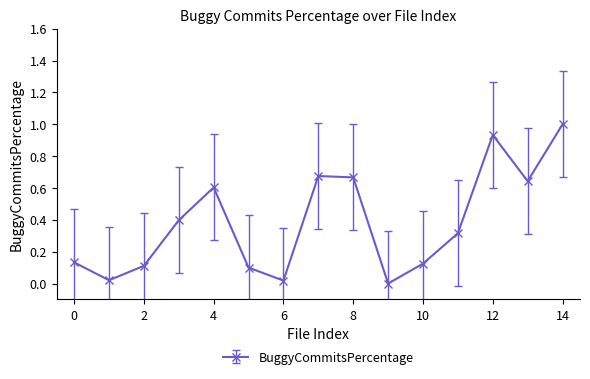

How many positive values are there?

14